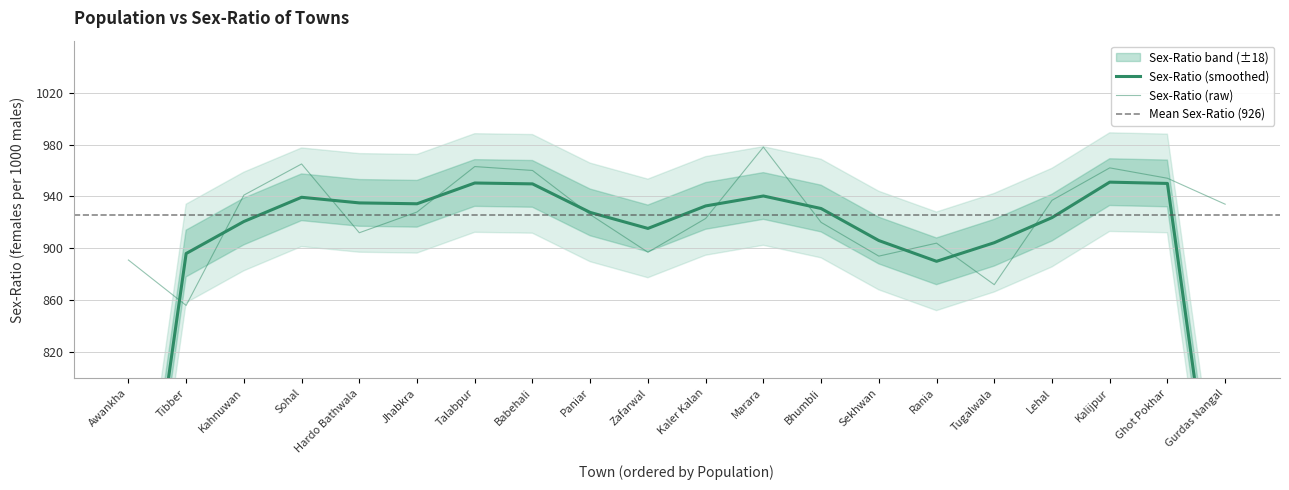

The chart shows a value of 471 at Sekhwan. True or false?

False